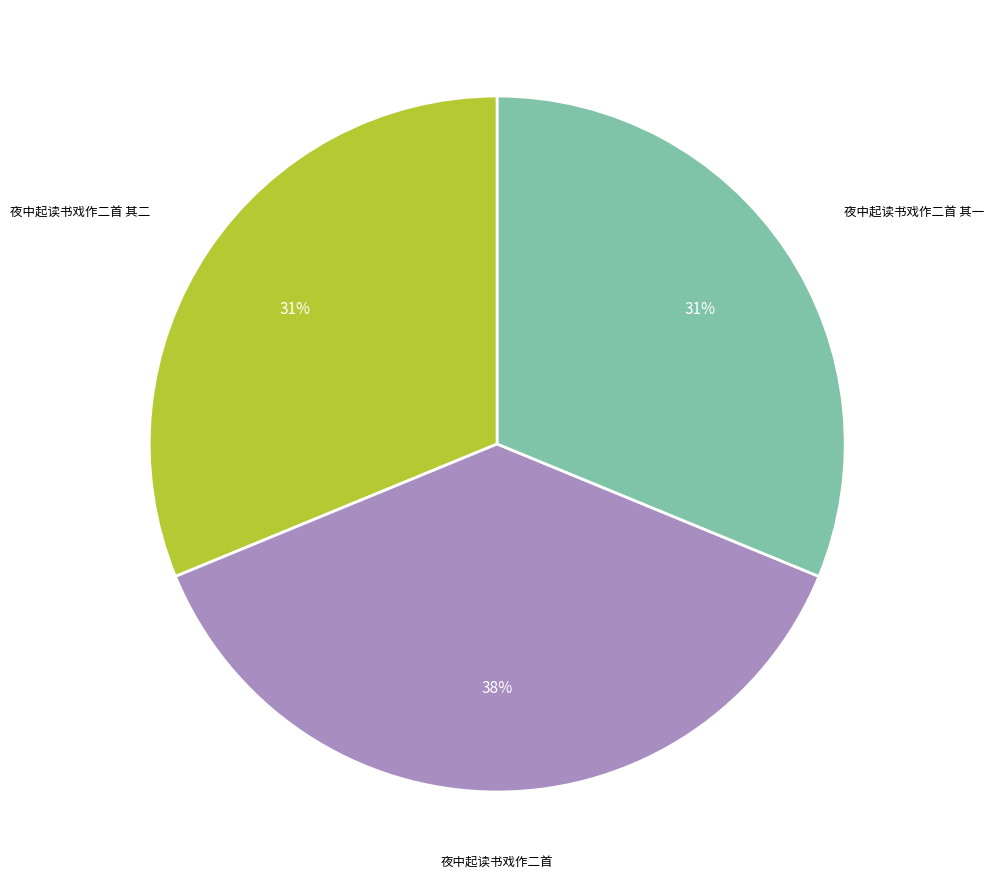

Count the number of slices in the pie.

3